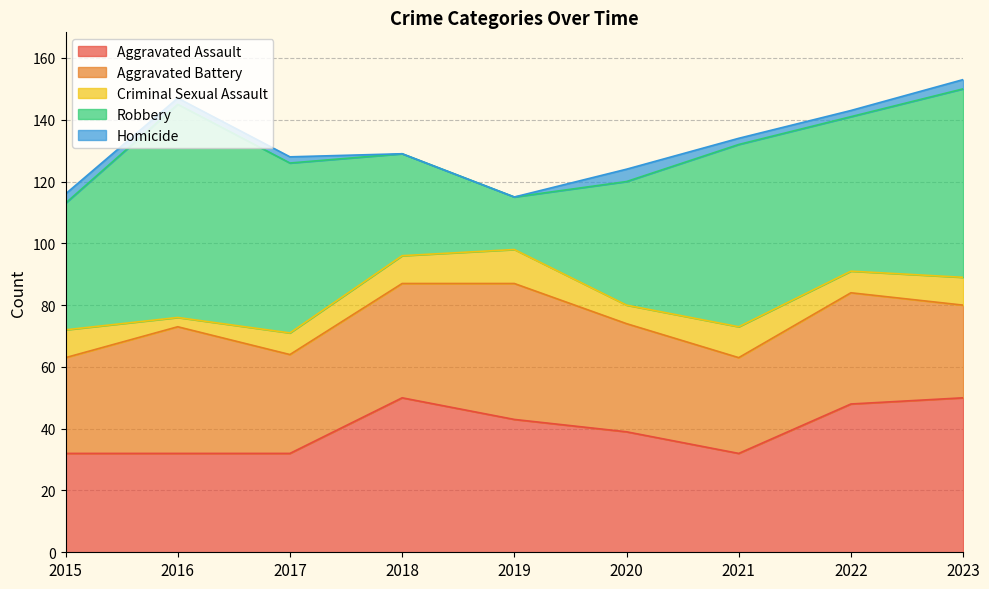

The Aggravated Battery series shows 31 at 2021. True or false?

True